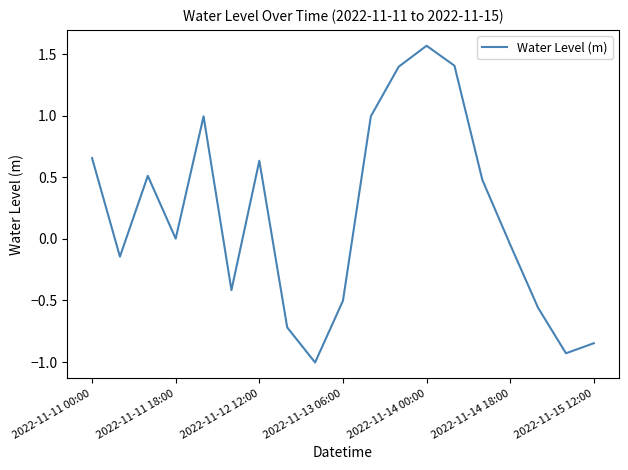

What is the minimum value shown in the chart?

-1.0